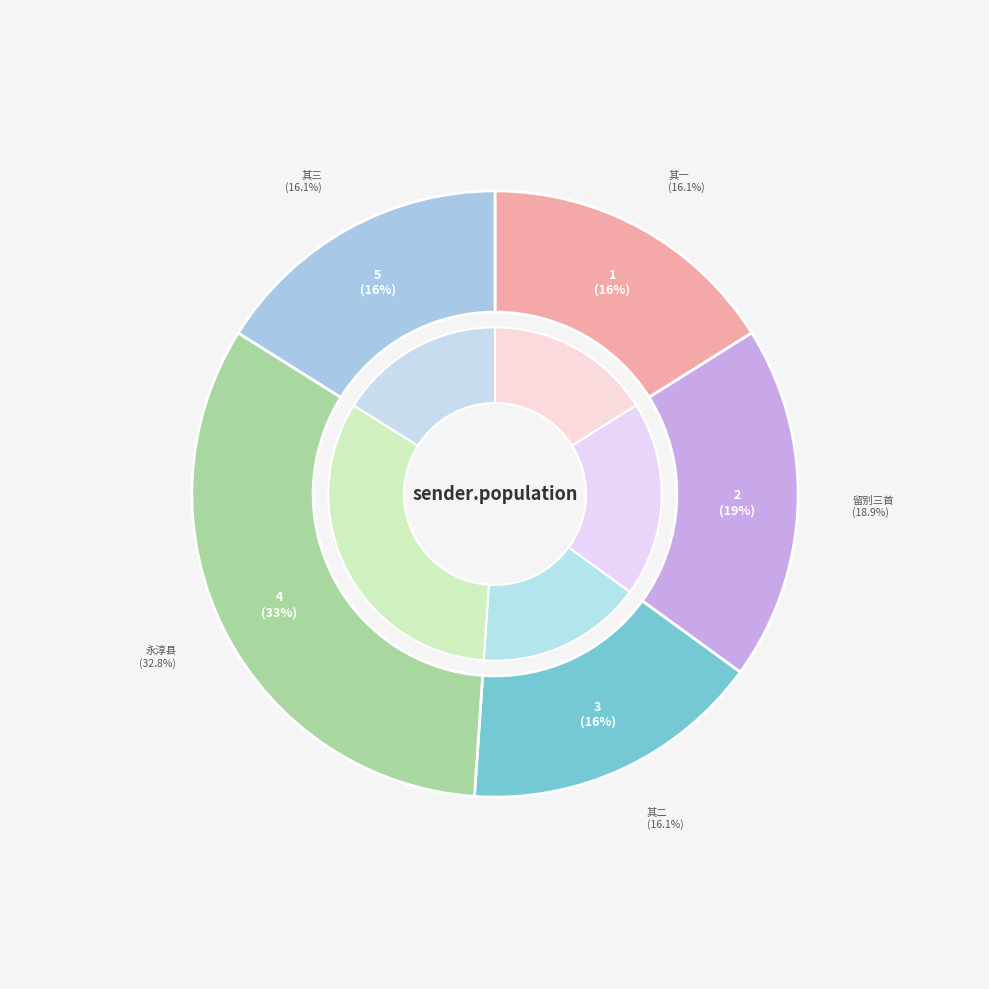

Is it true that 发横浦驿大司寇刘公邀詹侍御王武昌移舟饯送留别三首 其二 is 22% of the pie?

False